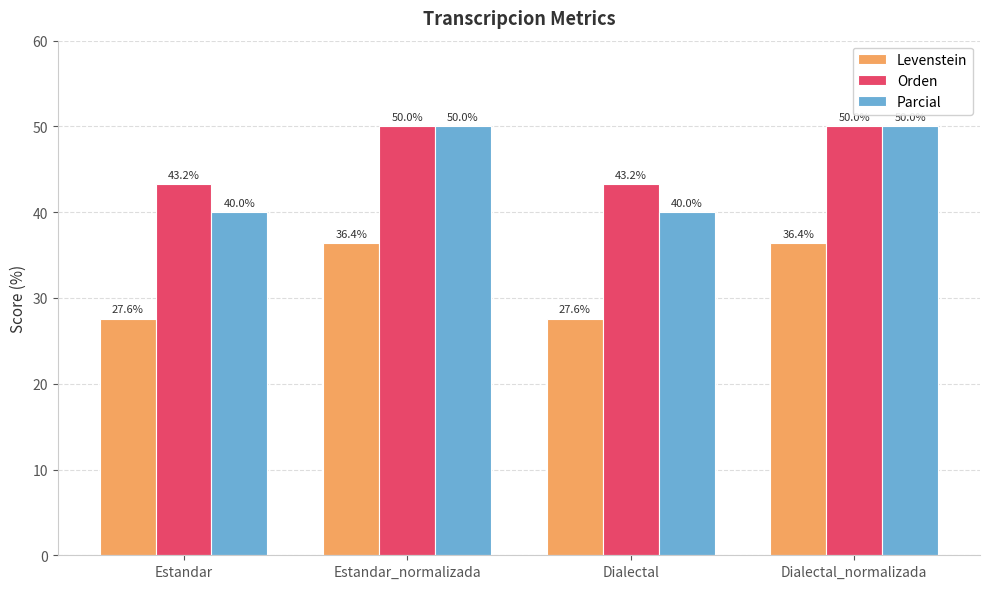

What is the spread (max minus min) of values at Dialectal?

15.7